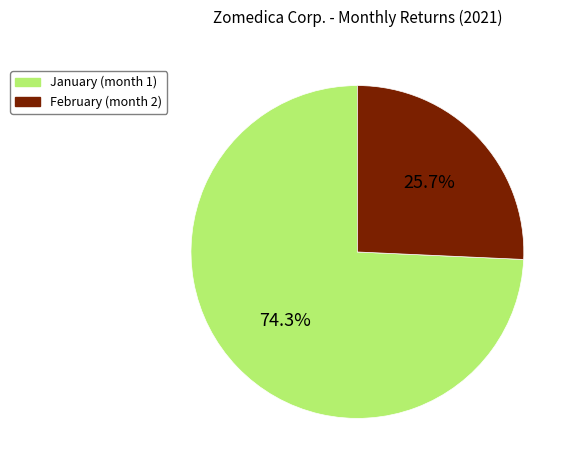

Is there a majority slice in this chart?

Yes